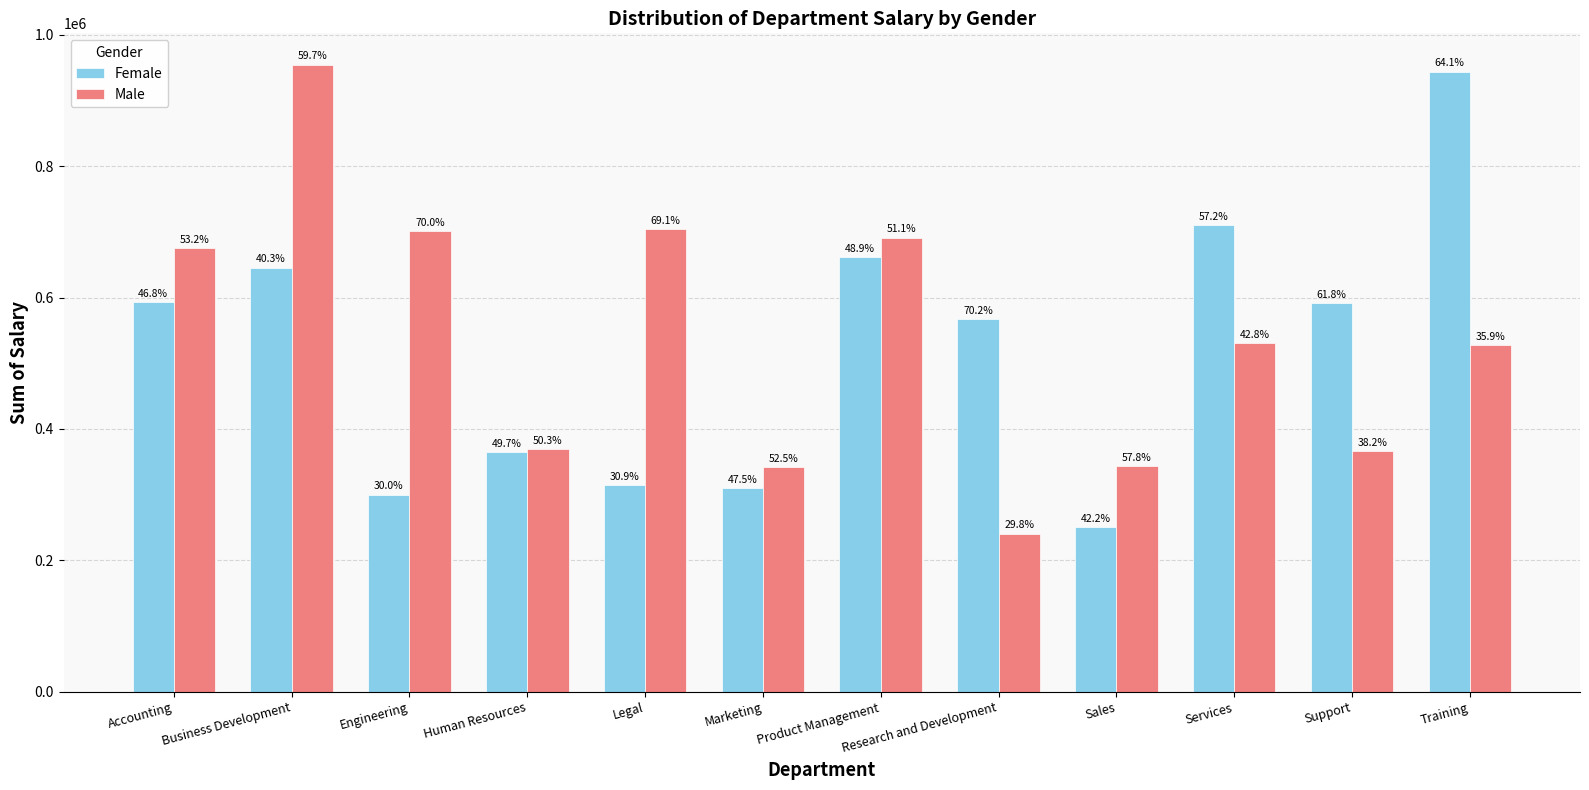

Reading left to right, list all the values displayed in this chart.

Female: Accounting=593328.6	Business Development=645391.8	Engineering=299955.5	Human Resources=364863.5	Legal=314028.4	Marketing=309685.0	Product Management=661302.9	Research and Development=566916.9	Sales=250831.8	Services=710084.7	Support=591810.4	Training=943573.7
Male: Accounting=675617.6	Business Development=954220.1	Engineering=700436.8	Human Resources=369460.9	Legal=703739.1	Marketing=342169.2	Product Management=690917.3	Research and Development=240644.0	Sales=343193.8	Services=530304.6	Support=365946.9	Training=527713.8